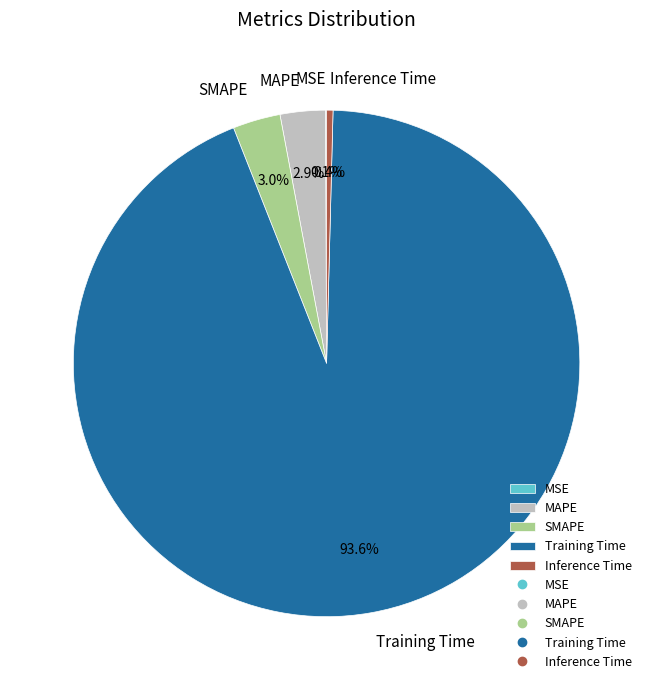

Is it true that Training Time is 94% of the pie?

True